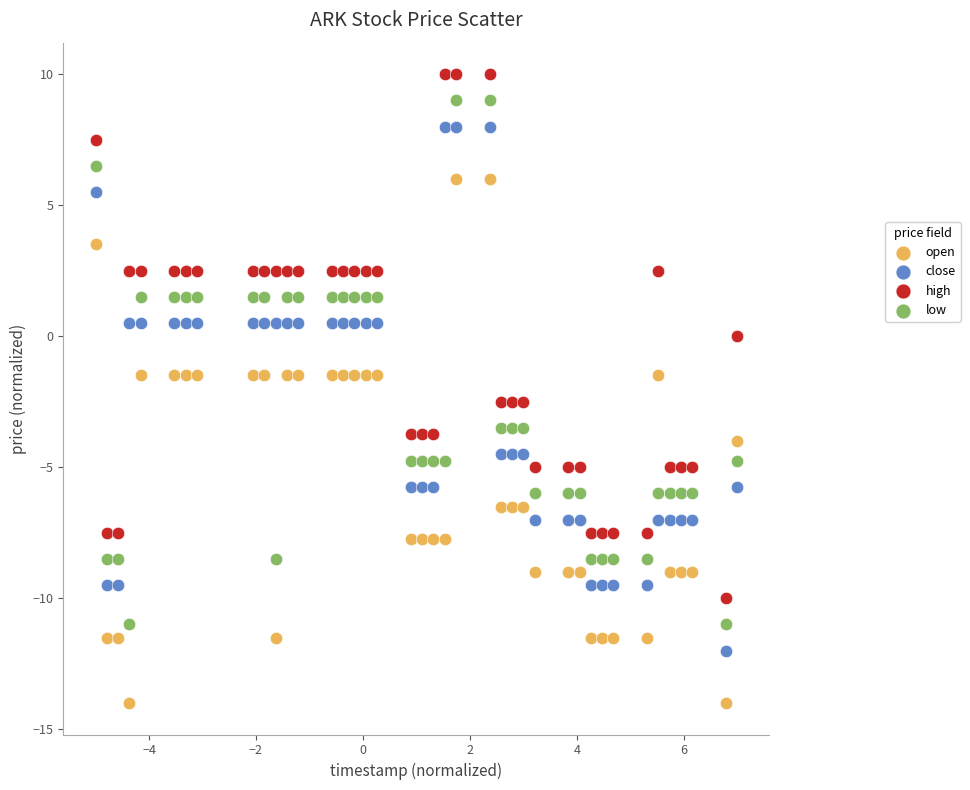

Which series contains the lowest Y value?

open